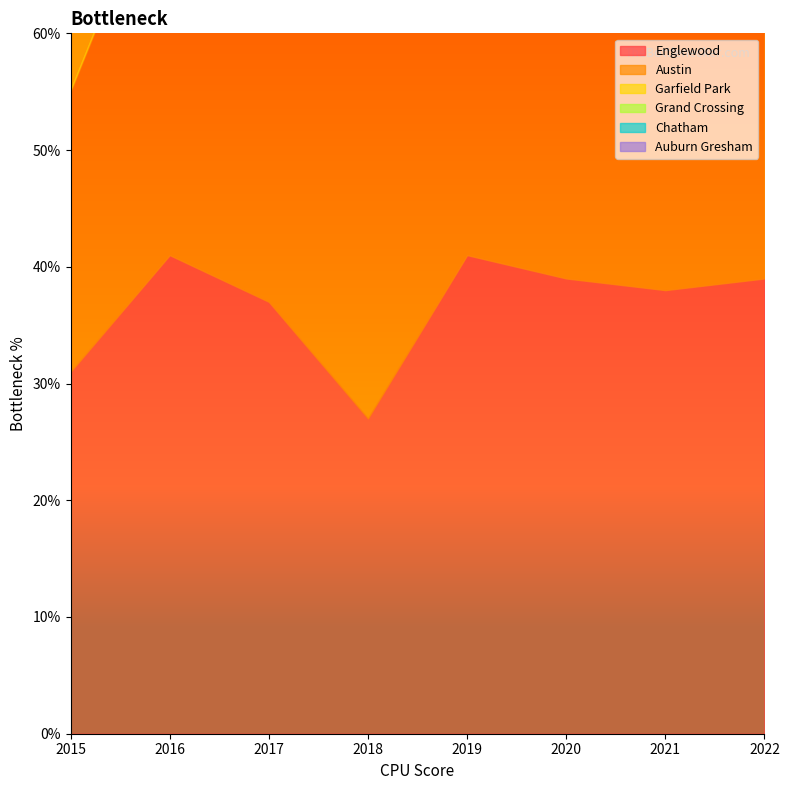

At which label does Austin reach its peak?

2021